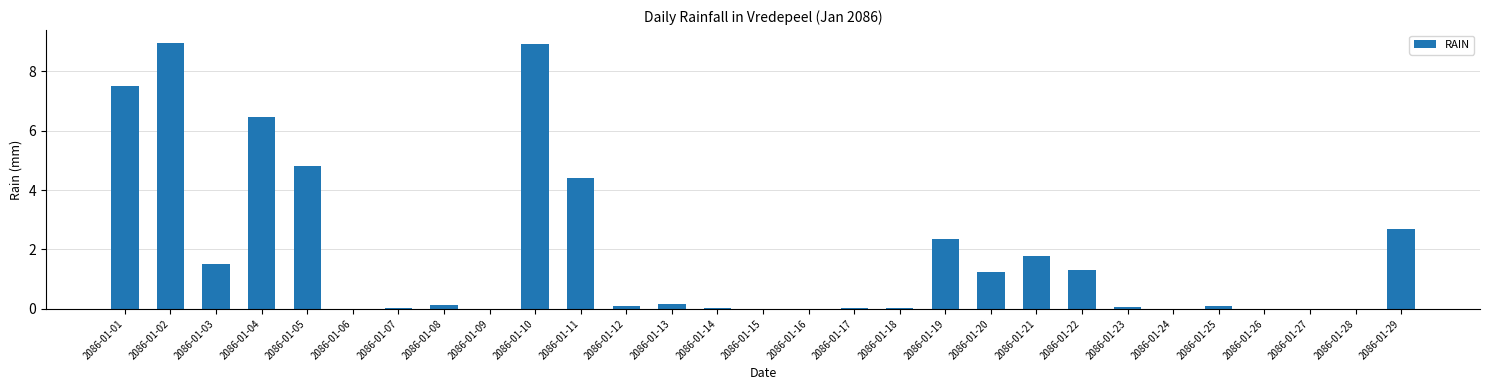

The value at 2086-01-02 is 8.9. True or false?

True